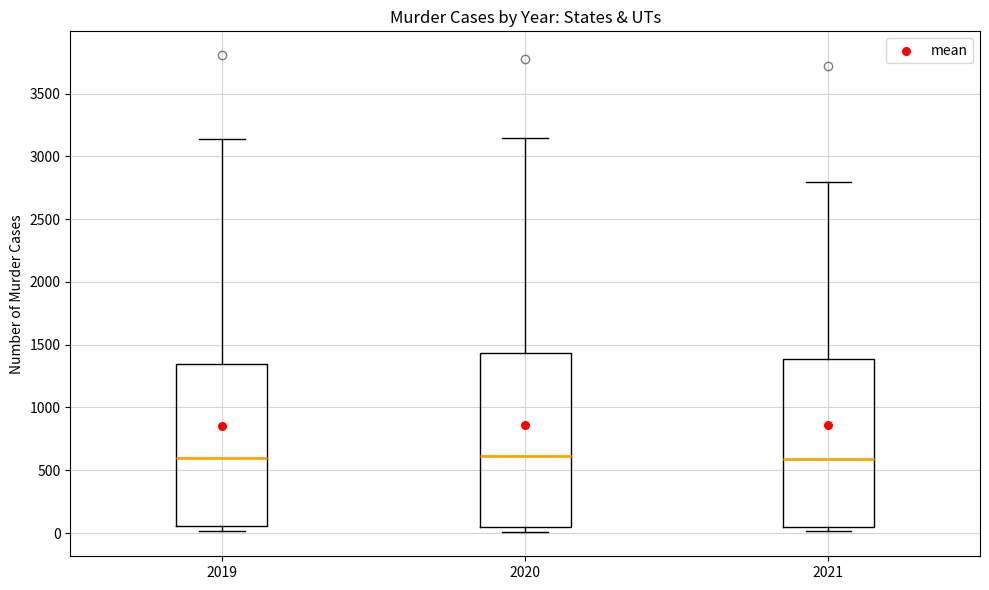

Reading left to right, read every box against the y-axis: the position of its median line, the range the box covers, and the ends of its whiskers. The values are not printed on the chart, so give them approximately, as read against the axis.

2019: median 600, box 50 to 1350, whiskers 0 to 3150
2020: median 600, box 50 to 1450, whiskers 0 to 3150
2021: median 600, box 50 to 1400, whiskers 0 to 2800